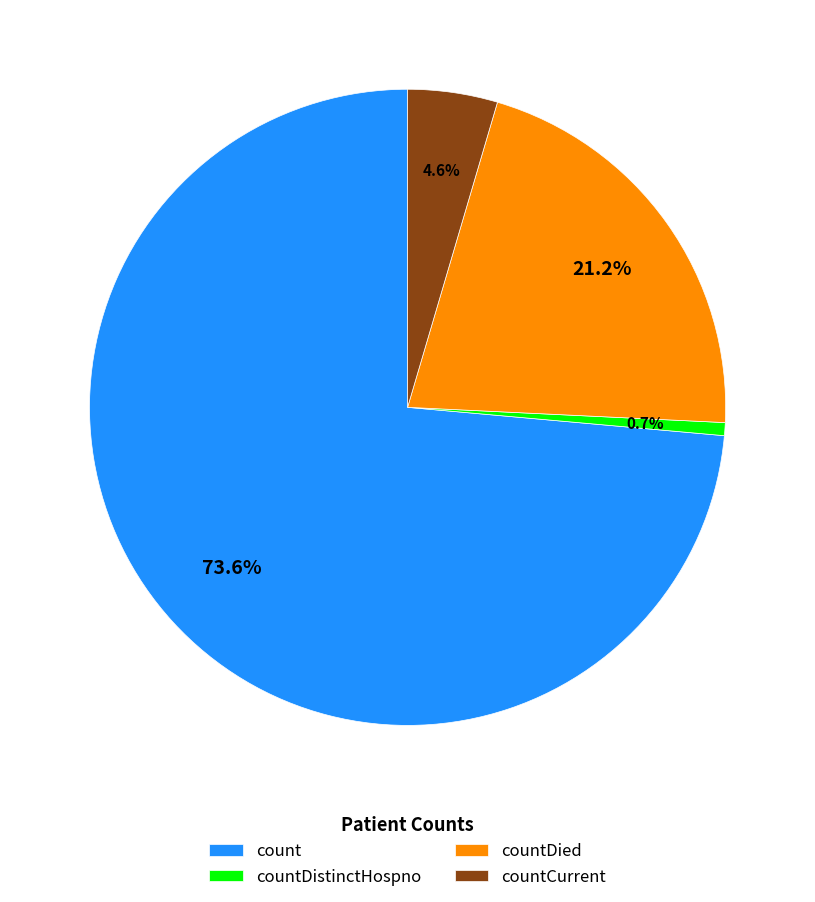

Combined, what portion of the pie is countCurrent and count?

78.1%